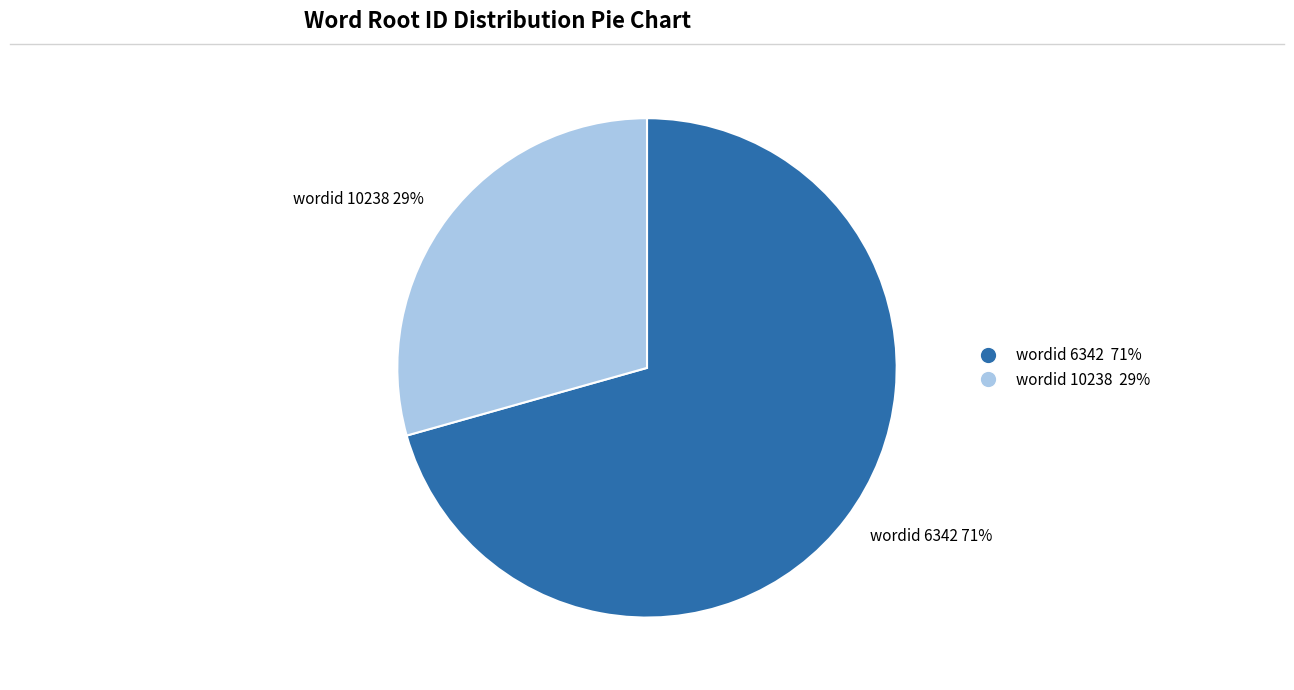

To the nearest percent, what portion does wordid 6342 71% represent?

71%